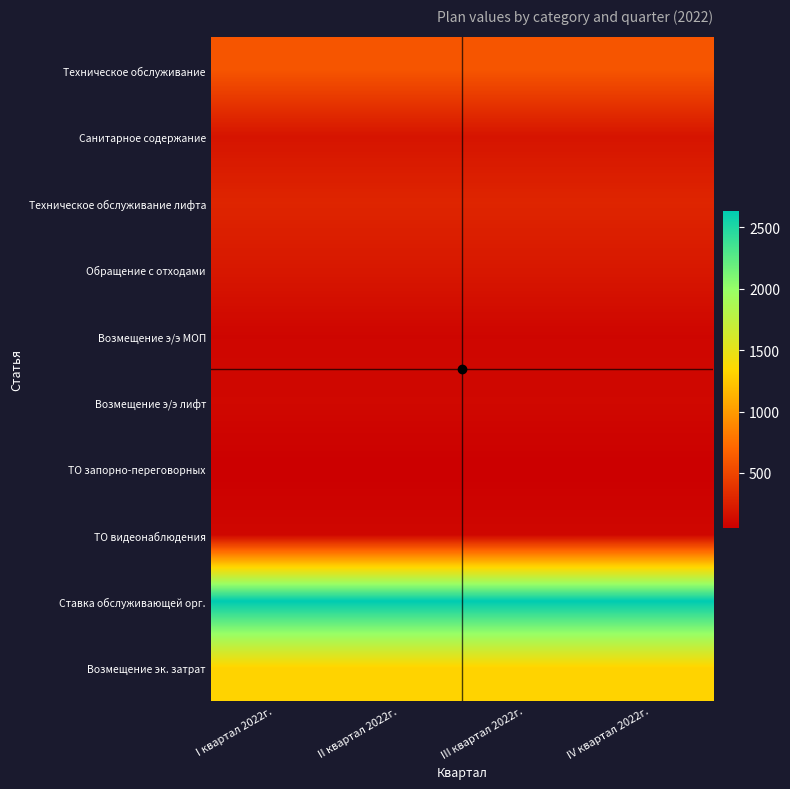

At how many categories does at least one series exceed 906?

4